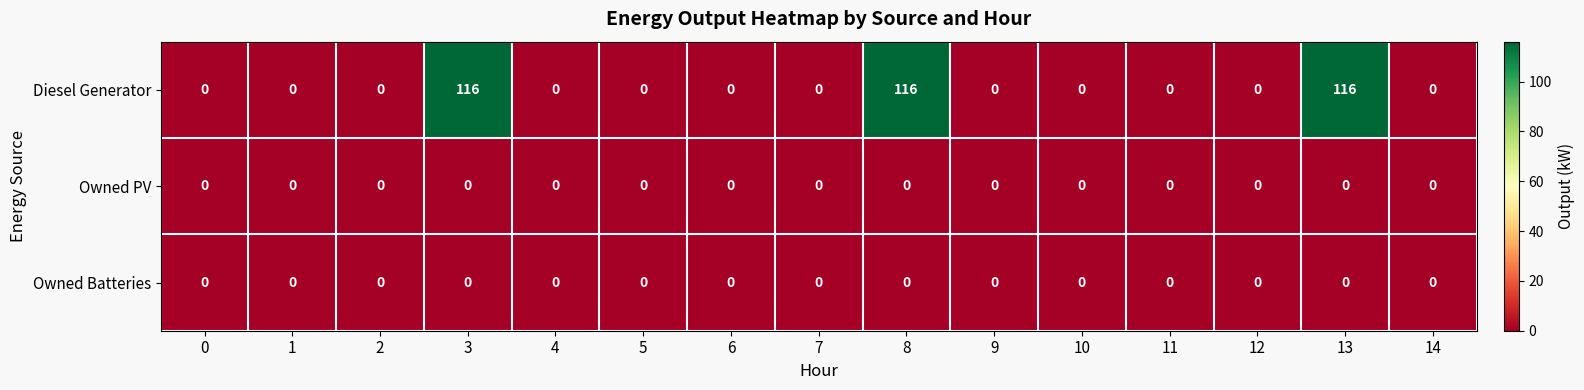

Which series has the widest spread of values?

Diesel Generator